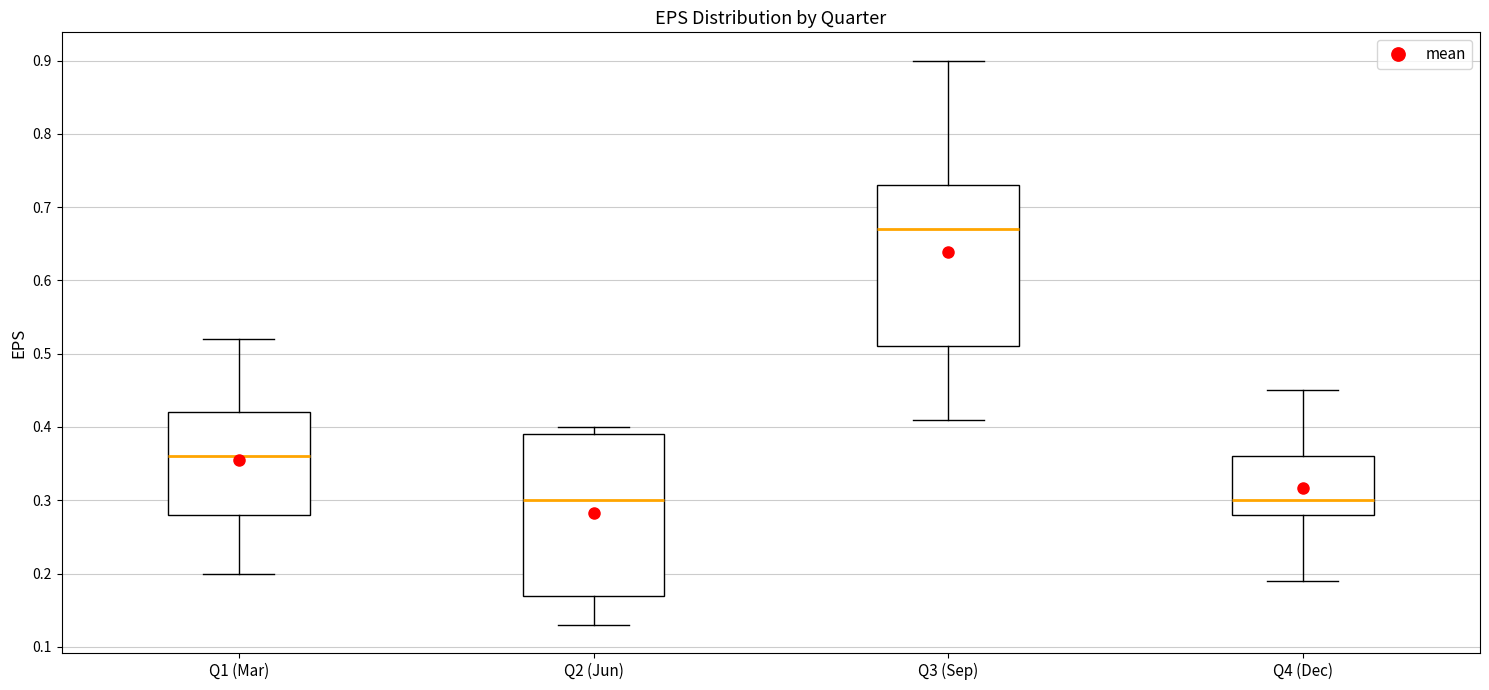

Reading left to right, transcribe this box plot: for each box, give where its median line is, the range the box spans, and where its two whiskers end, as read against the y-axis. The values are not printed on the chart, so give them approximately, as read against the axis.

Q1 (Mar): median 0.36, box 0.28 to 0.42, whiskers 0.20 to 0.52
Q2 (Jun): median 0.30, box 0.17 to 0.39, whiskers 0.13 to 0.40
Q3 (Sep): median 0.67, box 0.51 to 0.73, whiskers 0.41 to 0.90
Q4 (Dec): median 0.30, box 0.28 to 0.36, whiskers 0.19 to 0.45